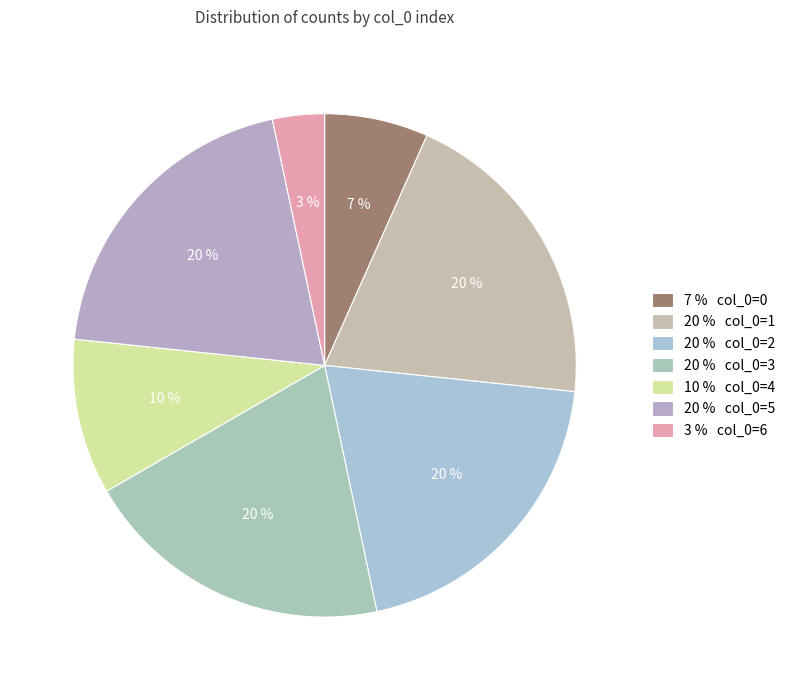

How many slices are in this pie chart?

7